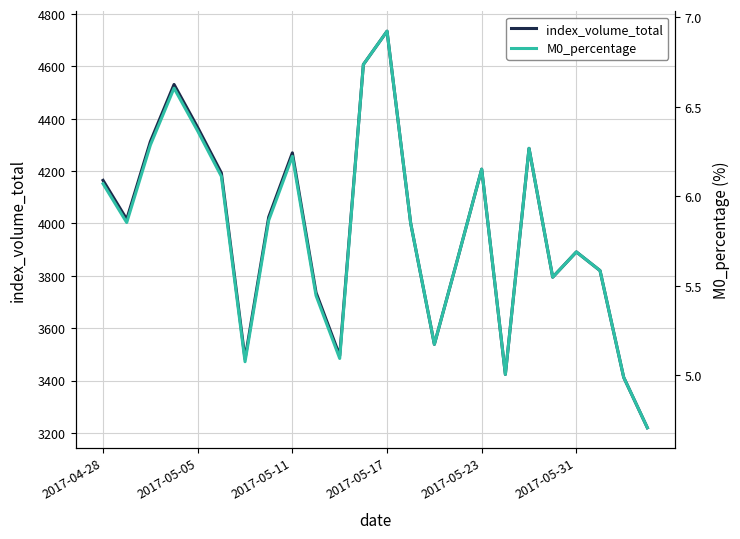

How many data points does each series have?

24